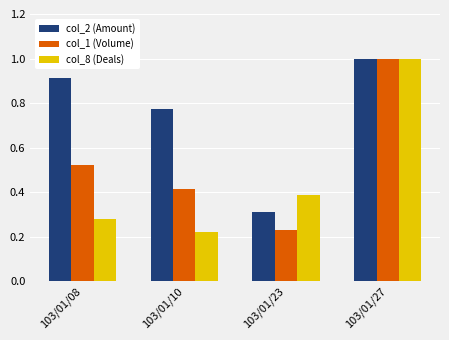

Count the number of data series in this chart.

3